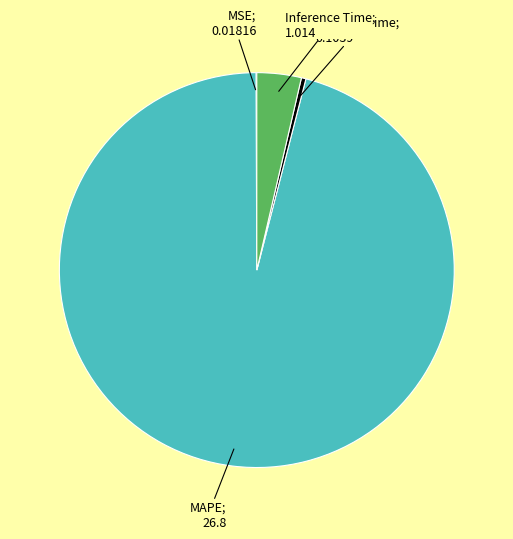

Does any single category account for the majority?

Yes